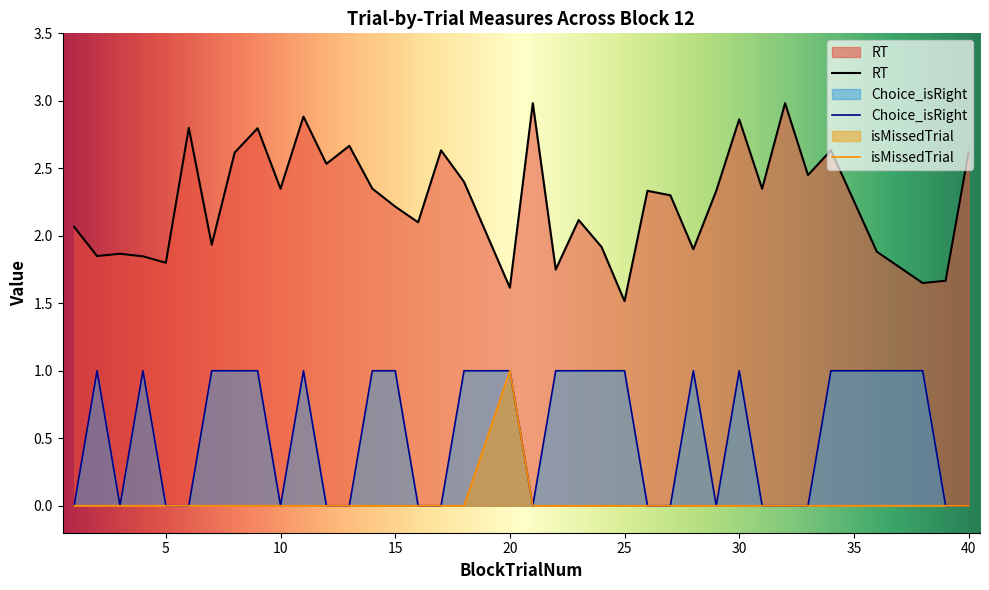

The isMissedTrial series shows -0.6 at 18. True or false?

False